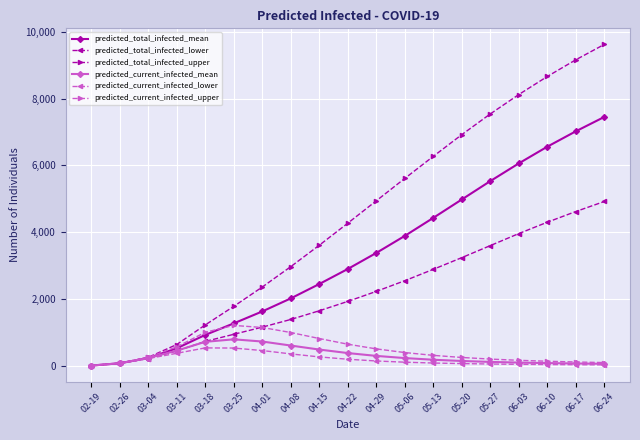

Which series has the widest spread of values?

predicted_total_infected_upper